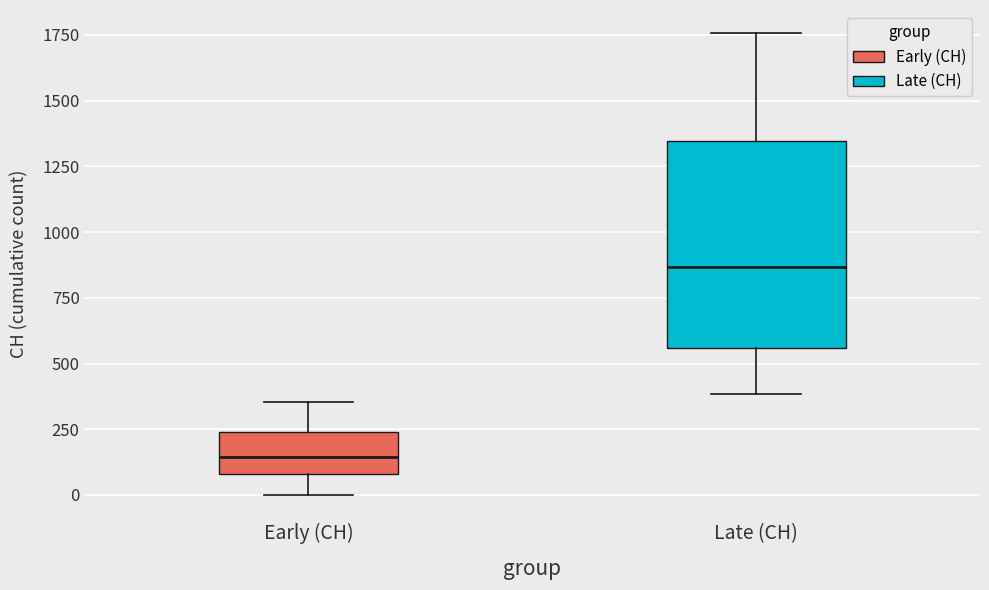

Reading left to right, transcribe this box plot: for each box, give where its median line is, the range the box spans, and where its two whiskers end, as read against the y-axis. The values are not printed on the chart, so give them approximately, as read against the axis.

Early (CH): median 150, box 100 to 250, whiskers 0 to 350
Late (CH): median 850, box 550 to 1350, whiskers 400 to 1750